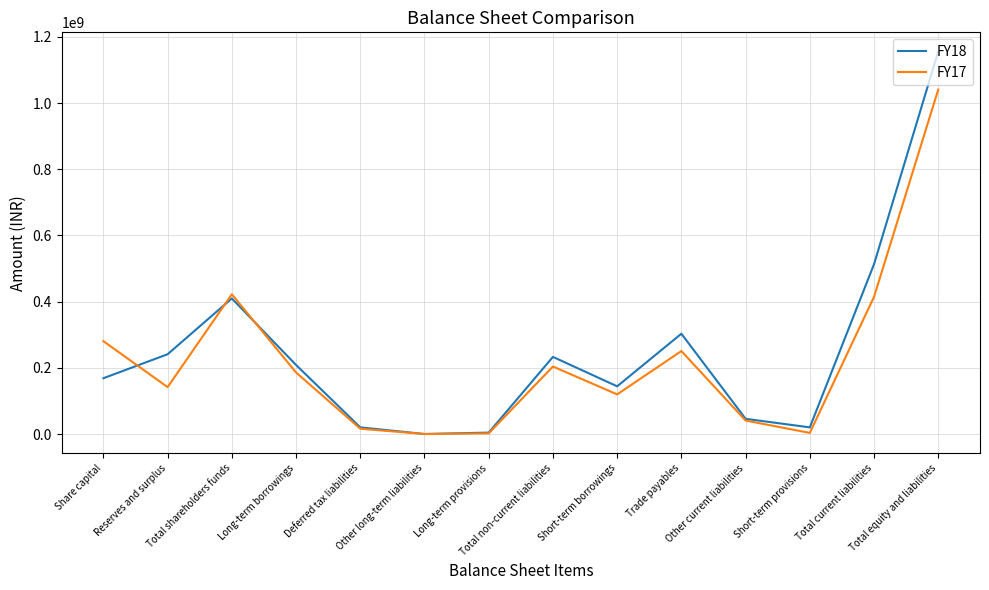

True or false: FY17 and FY18 cross at least once.

True